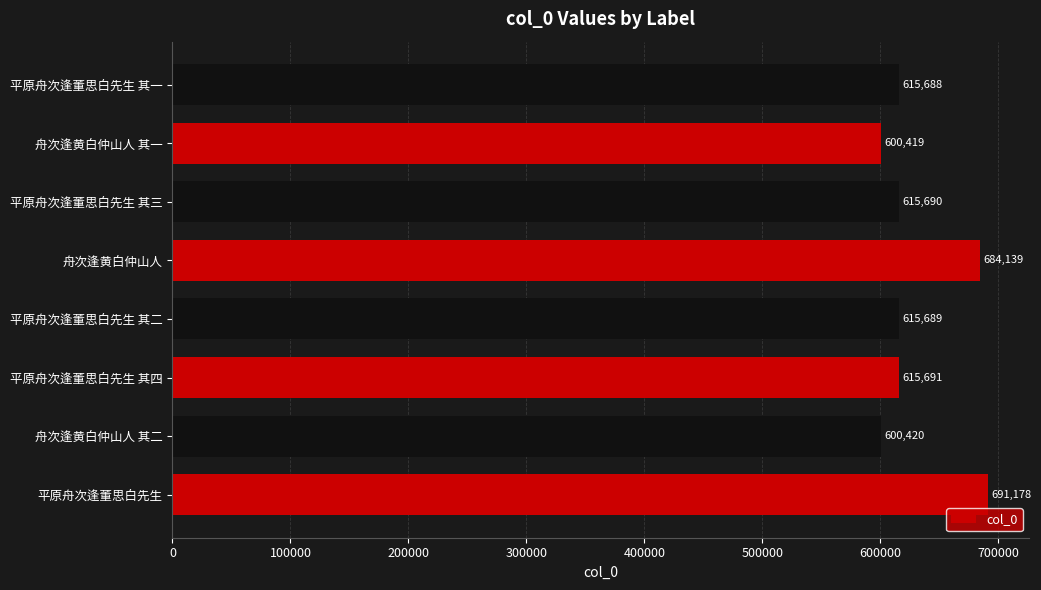

What is the average value?

629864